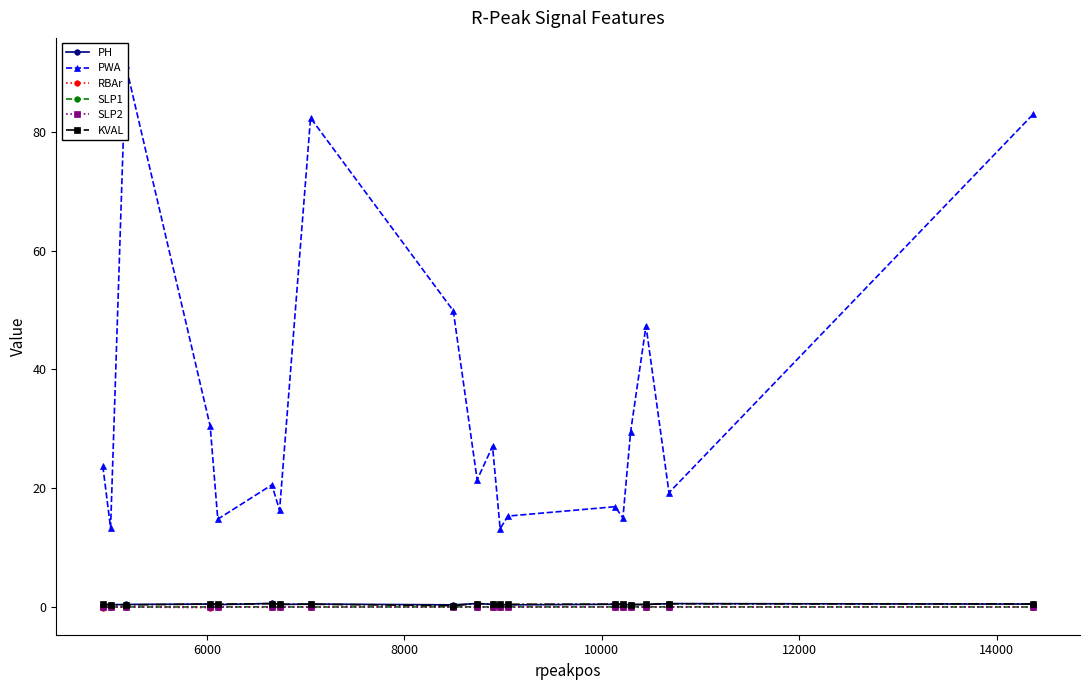

True or false: PH has more than 1 interior local peaks.

True